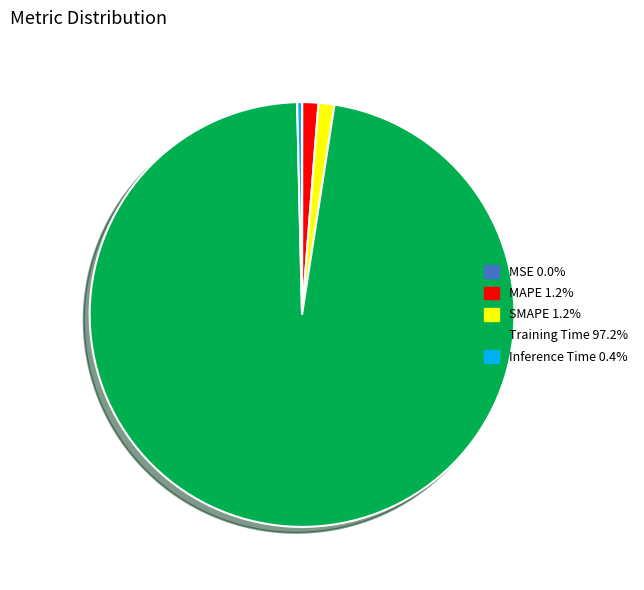

Which has a higher value, Training Time or Inference Time?

Training Time